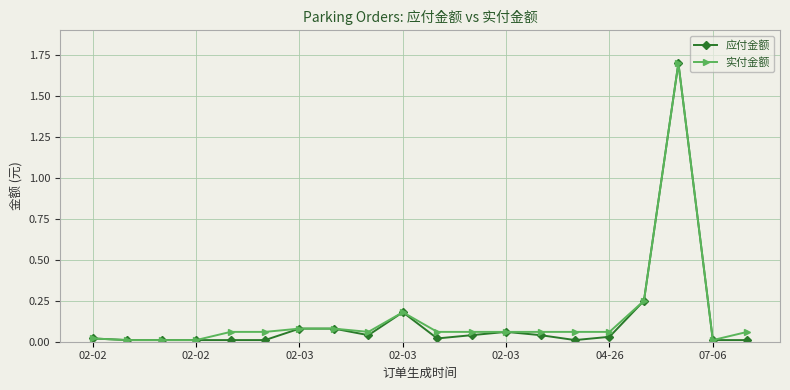

What is the highest value of the 应付金额 series?

1.7